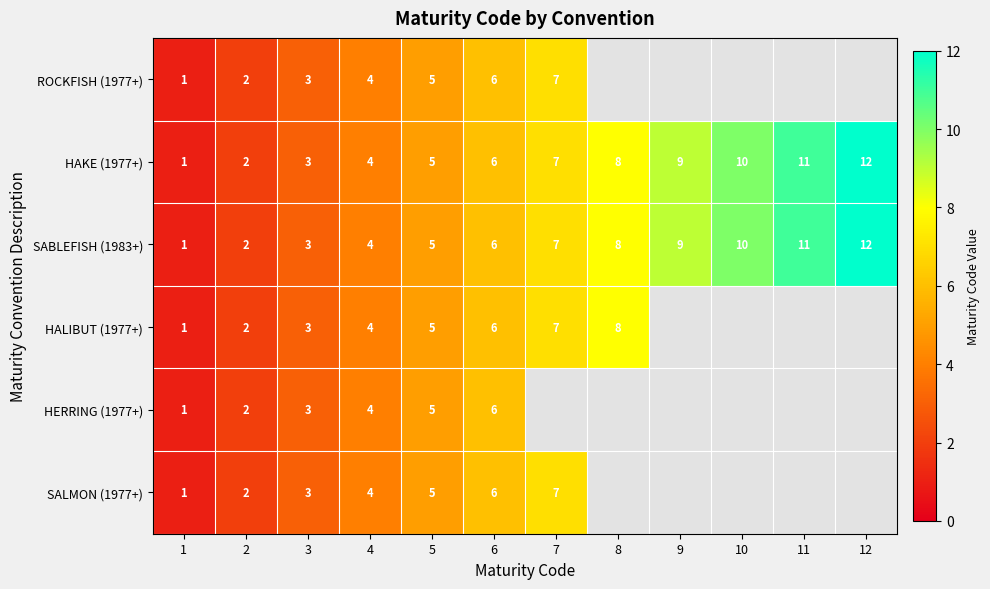

How many distinct data groups are displayed?

6